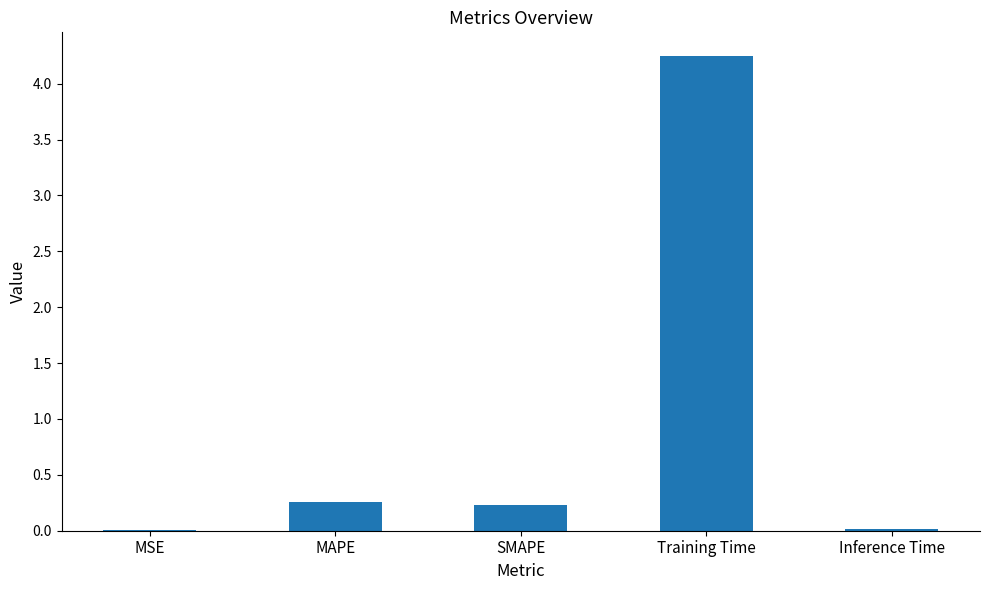

Which label corresponds to the largest value in the chart?

Training Time